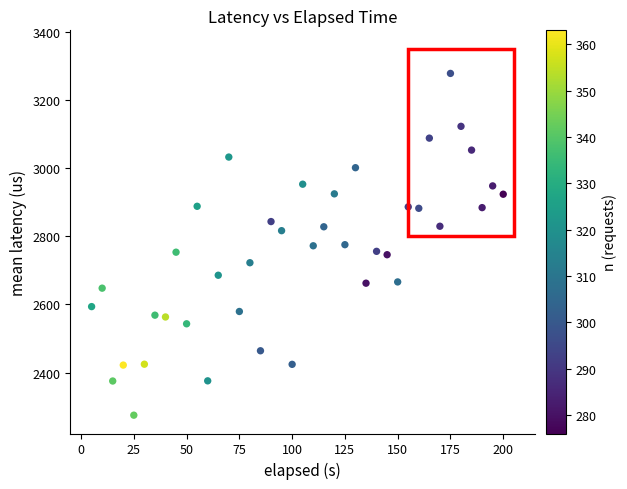

What is the range of X values (max minus min)?

195.0